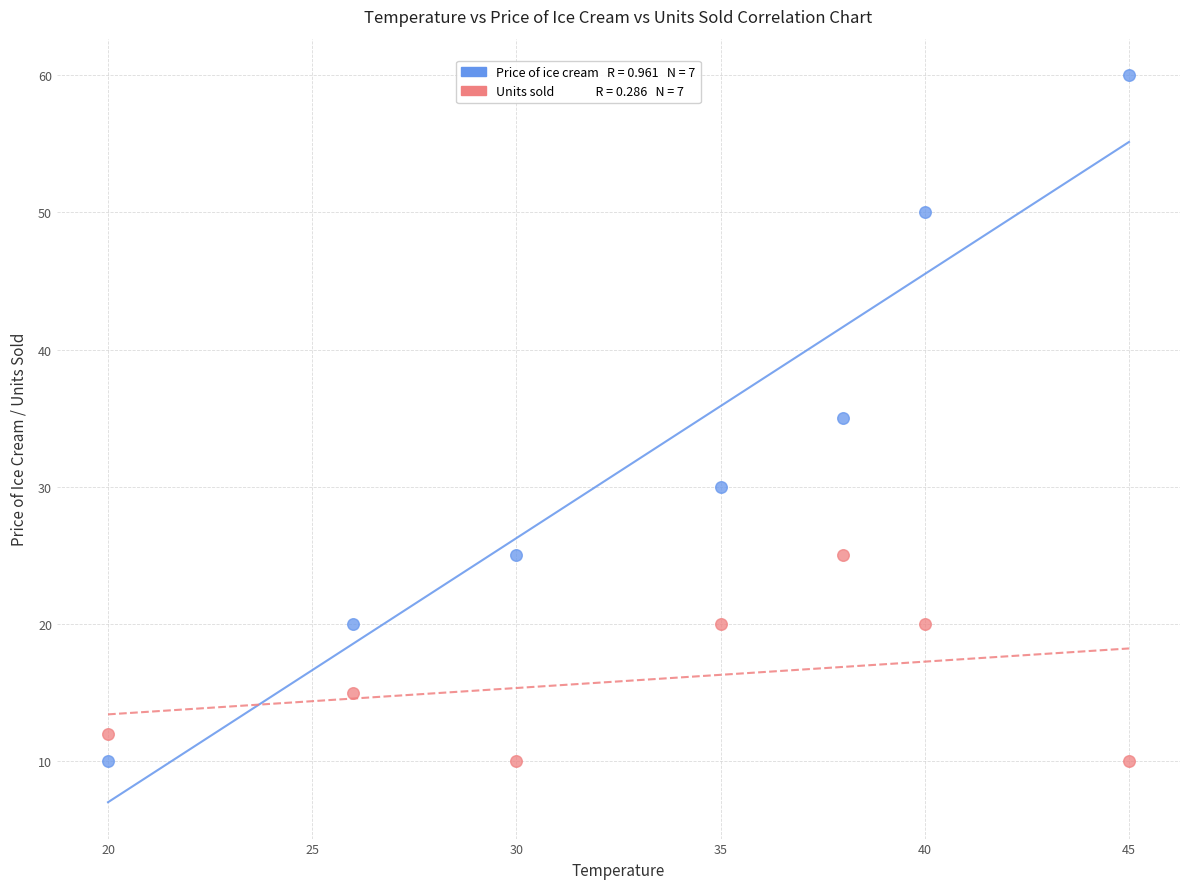

Across all data points, what is the range of X values (max minus min)?

25